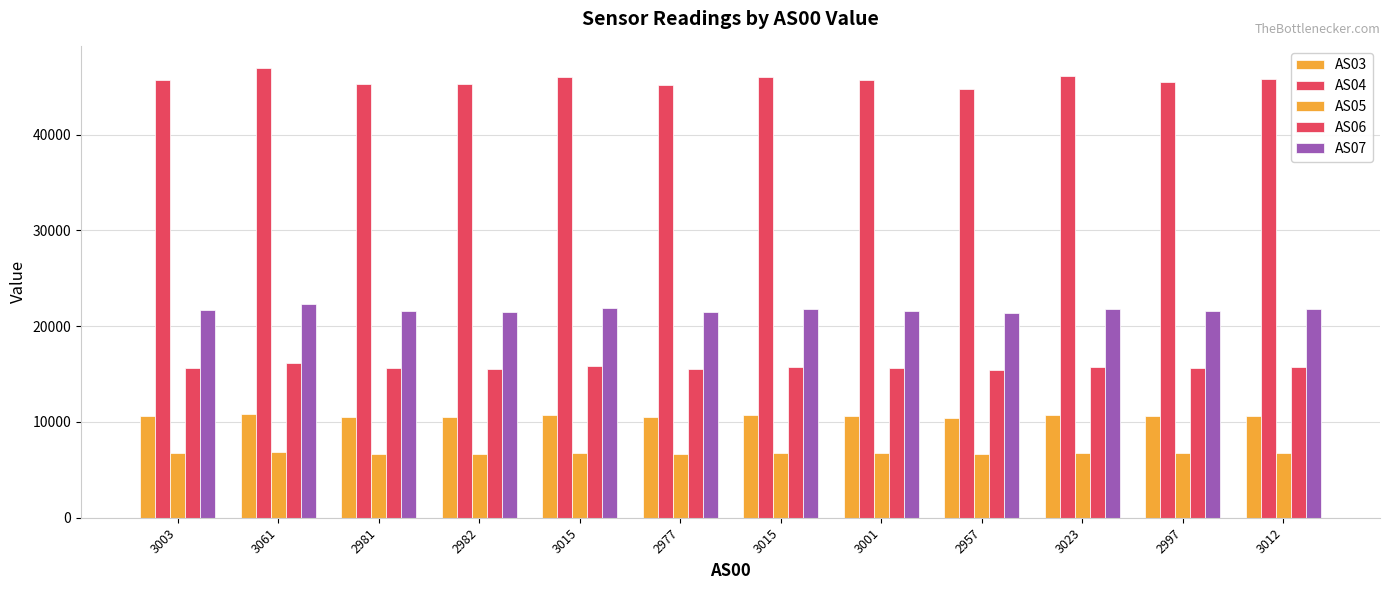

What is the lowest value of the AS07 series?

21374